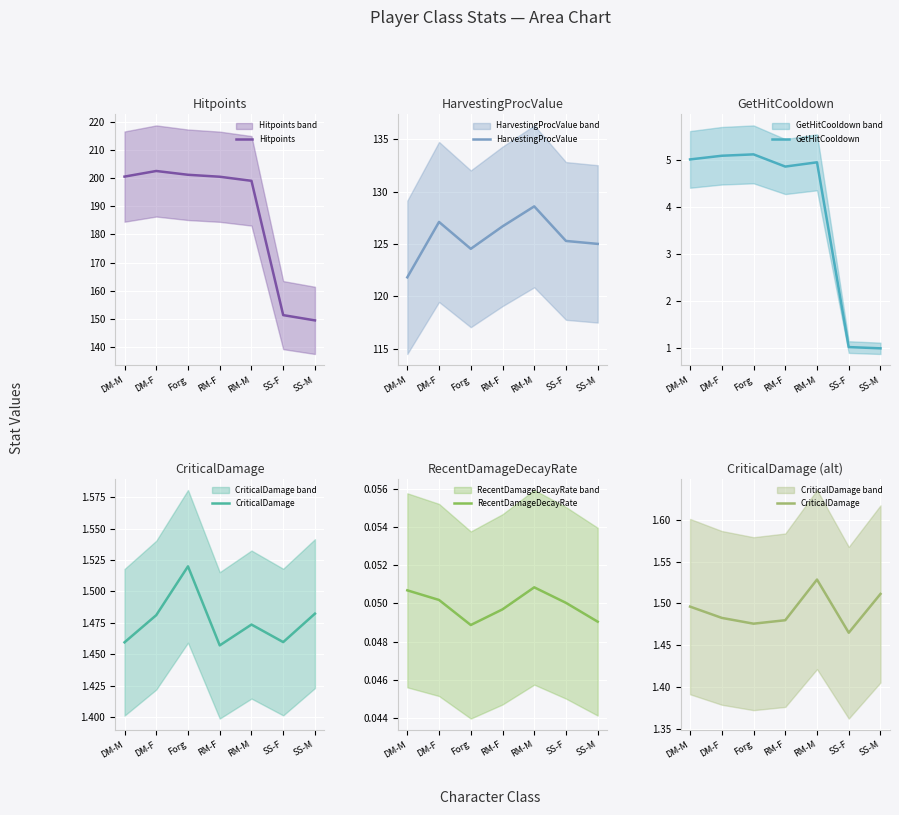

What position from the left is DM-M?

1